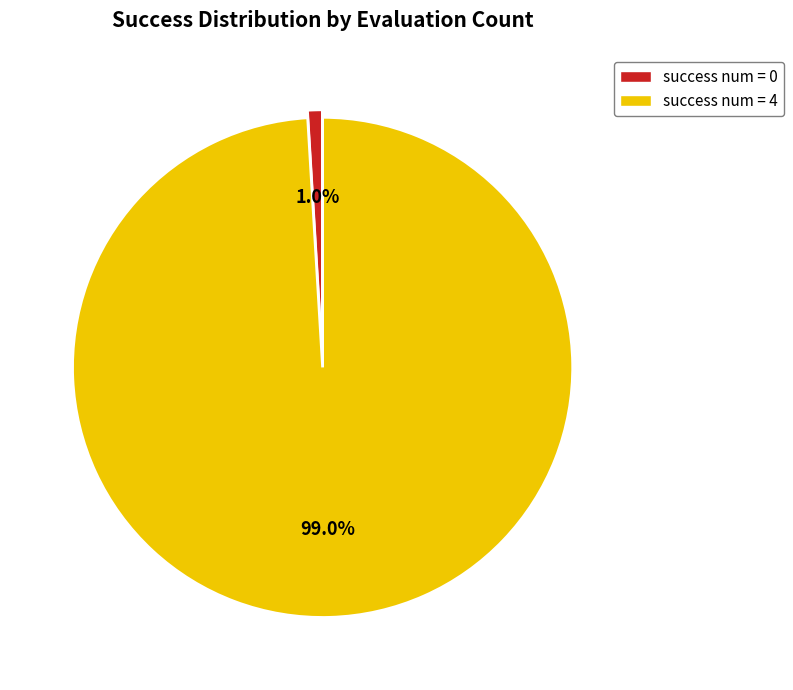

Which category has the biggest portion of the pie?

success num = 4